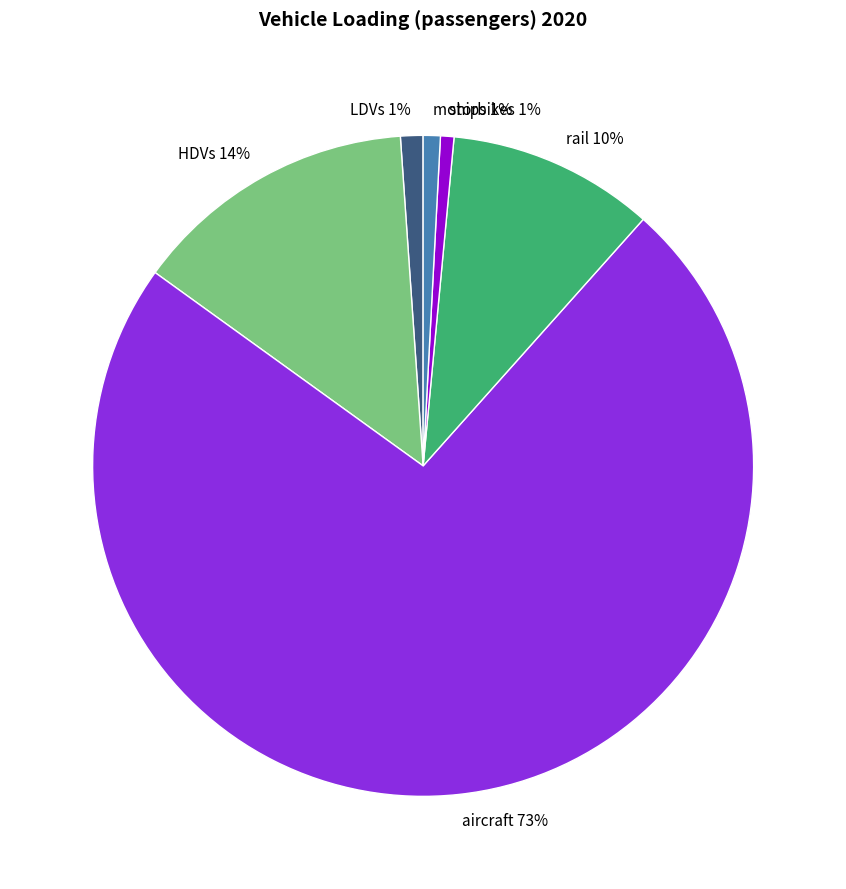

Does any single category account for the majority?

Yes